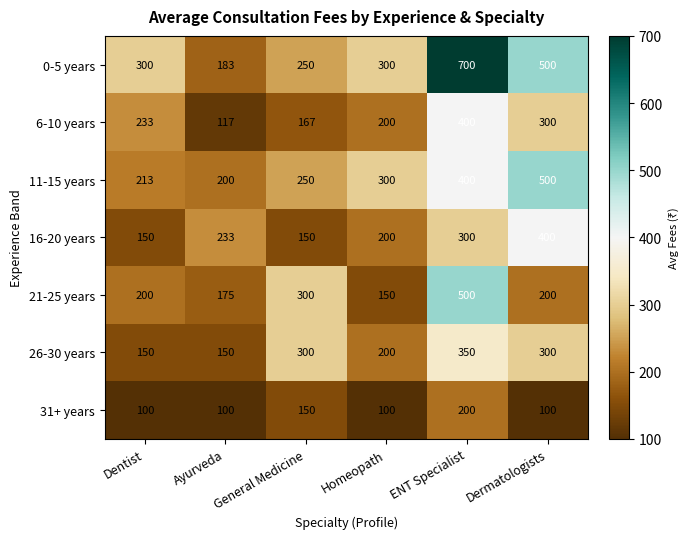

Which series has the widest spread of values?

0-5 years